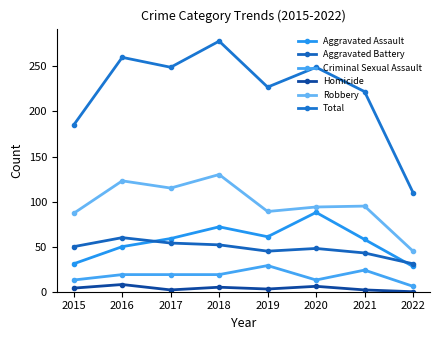

Is it true that Robbery equals 94 at 2020?

True